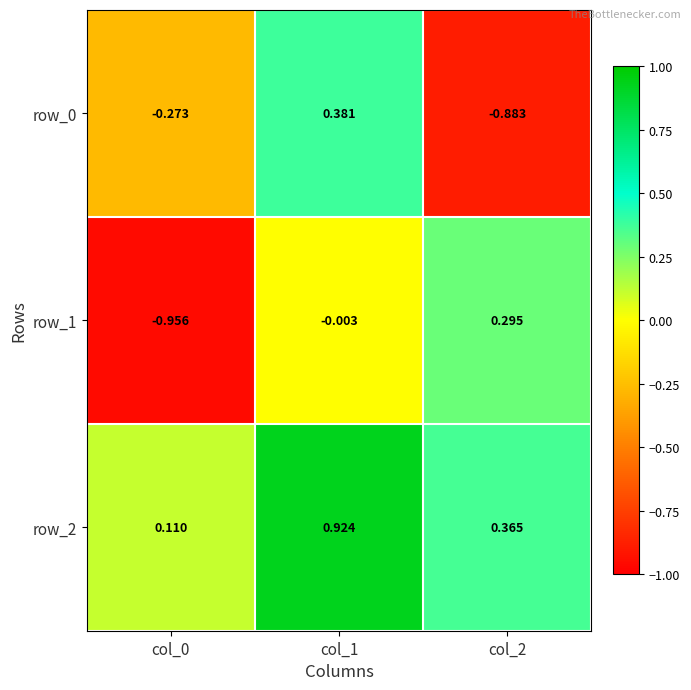

What is the difference between the maximum and minimum values in the row_2 series?

0.8